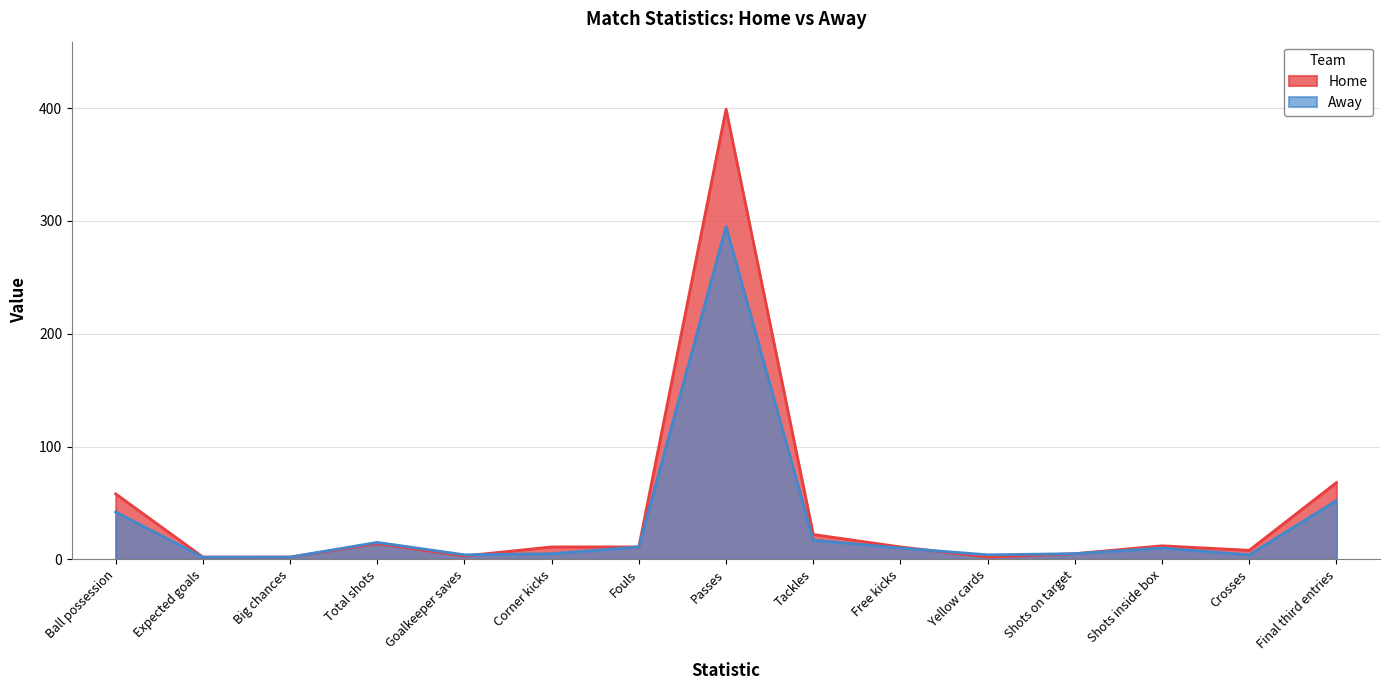

What is the difference between the highest and lowest values at Passes?

104.0